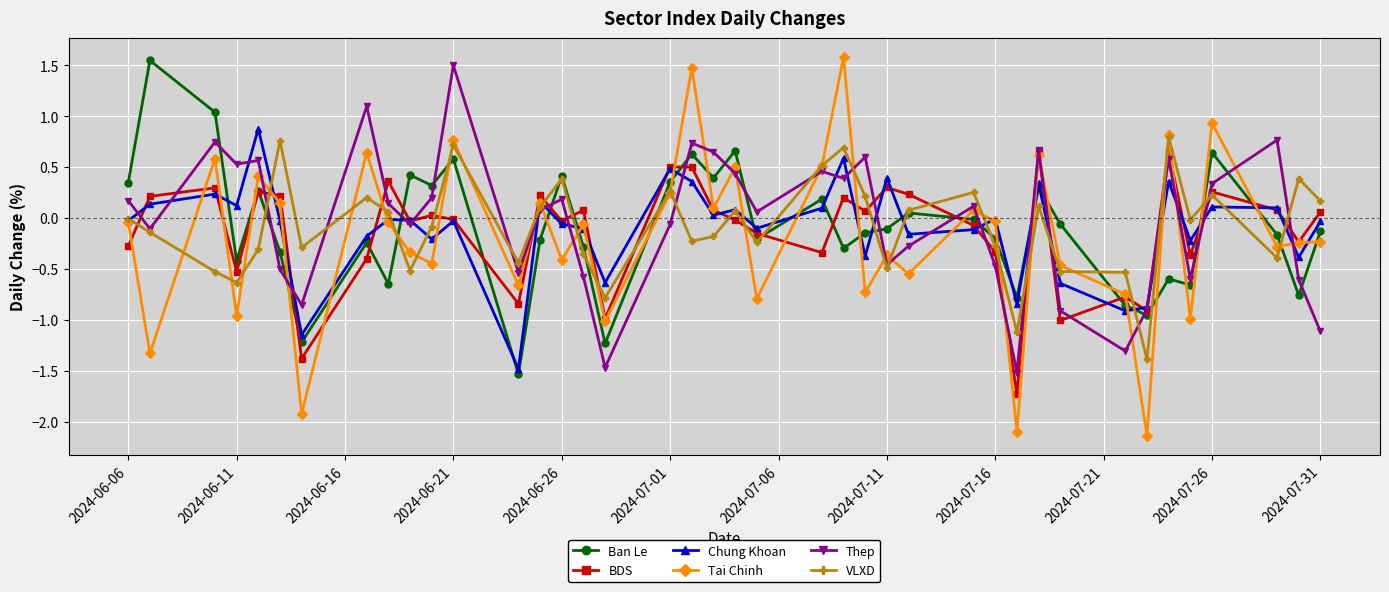

Is it true that Thep equals -0.8 at 2024-07-16?

False